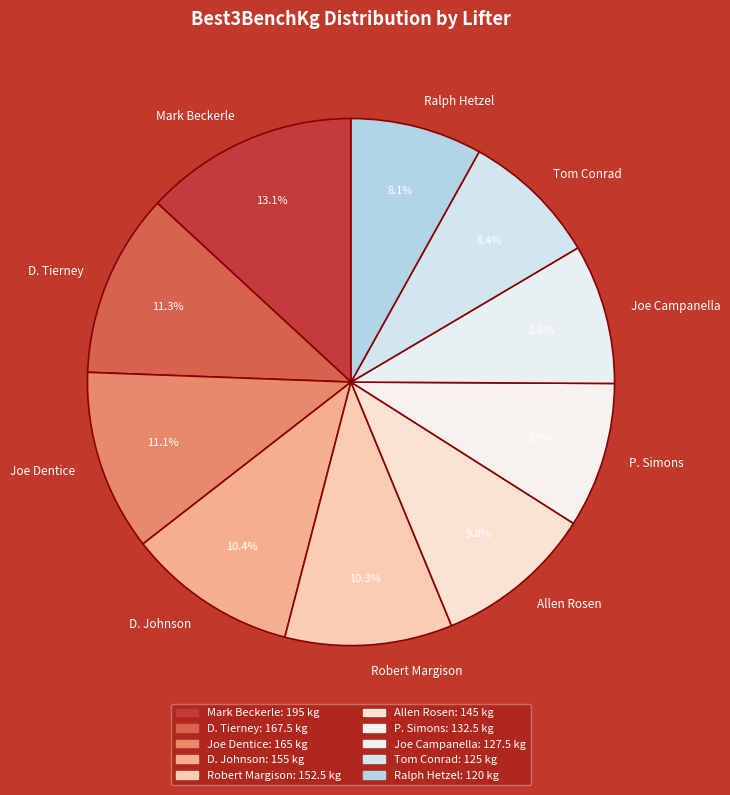

To the nearest percent, what is the difference between the largest and smallest slice percentages?

5%